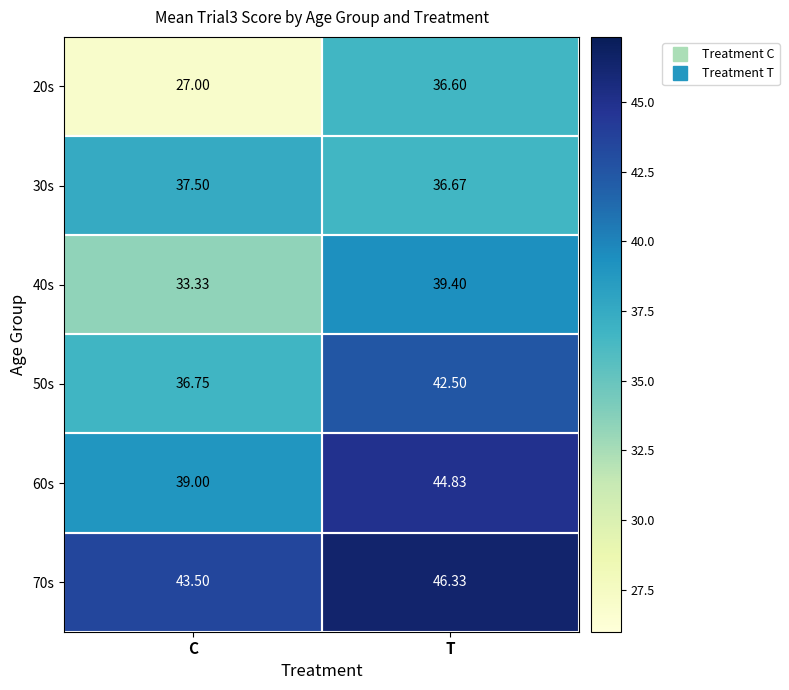

At which category is the sum across all series the highest?

T